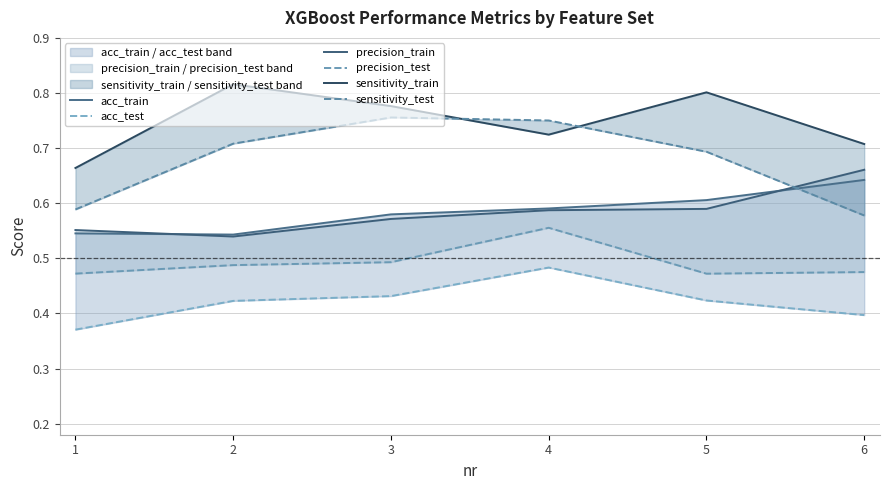

Which label corresponds to the largest value in the chart?

2